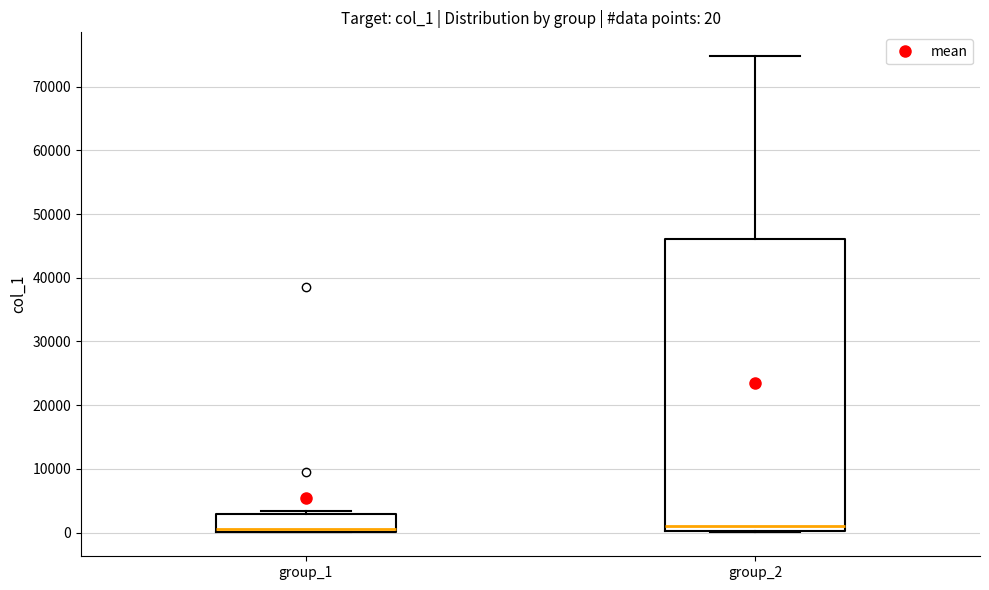

Which box is the tallest, from its lower edge to its upper edge?

group_2